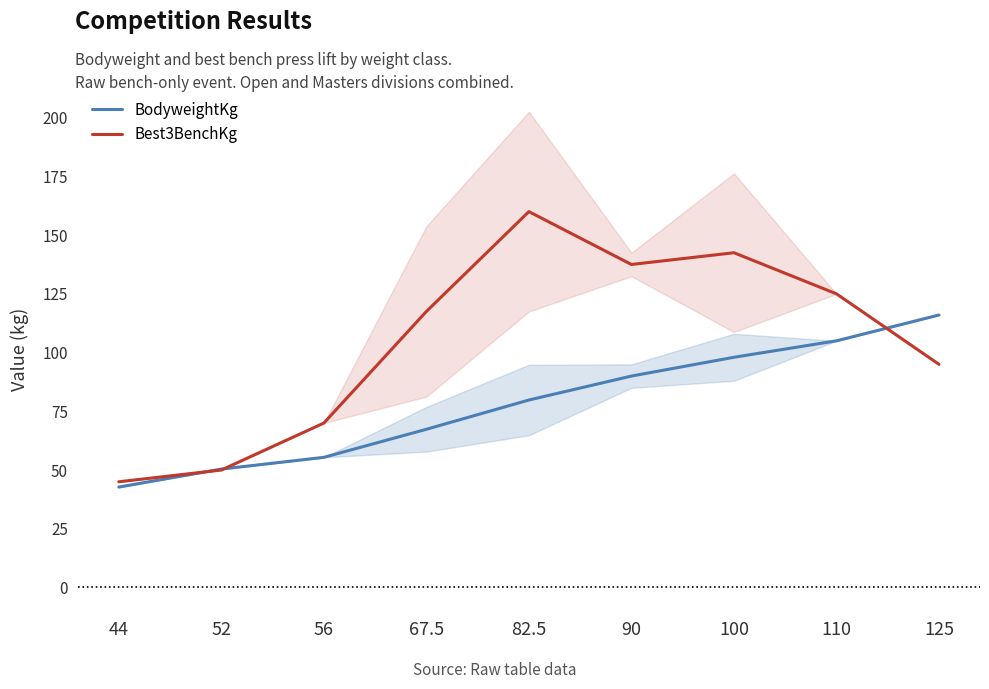

True or false: Best3BenchKg has a value of 208.3 at 110.

False